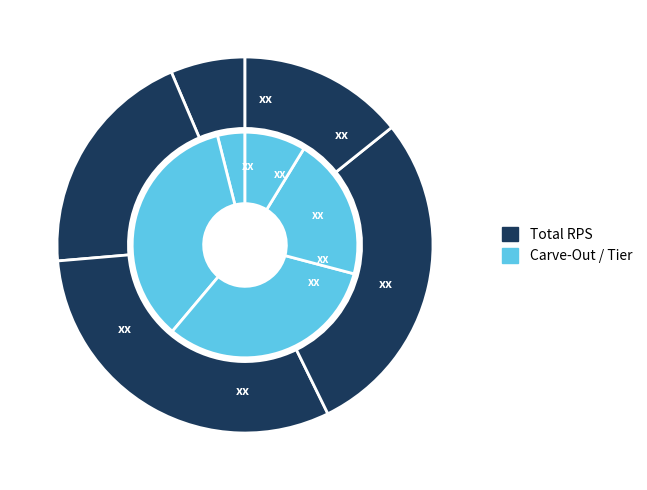

How many slices are in this pie chart?

5